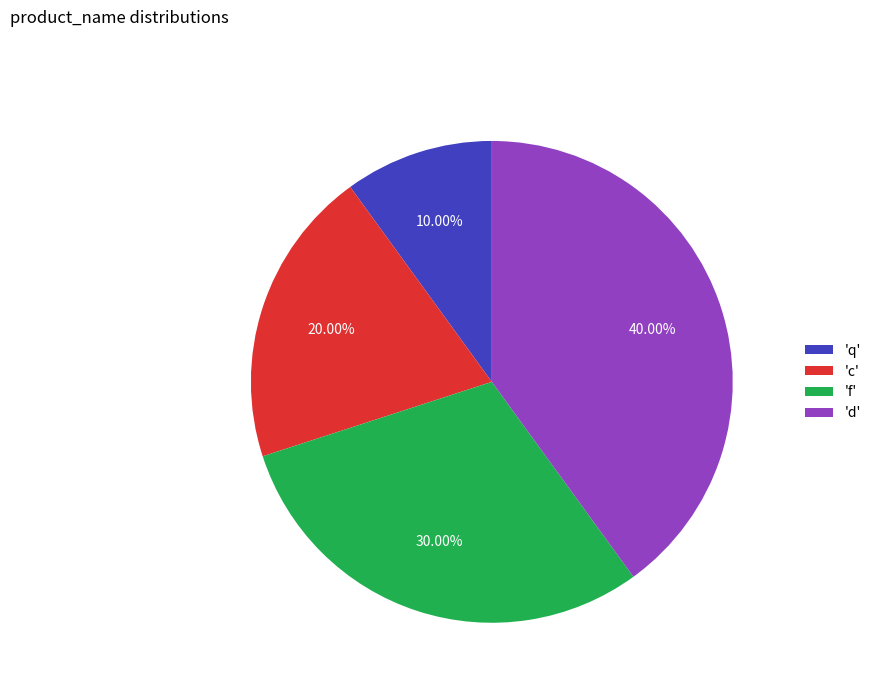

Is the sum of 'd' and 'f' greater than half?

Yes